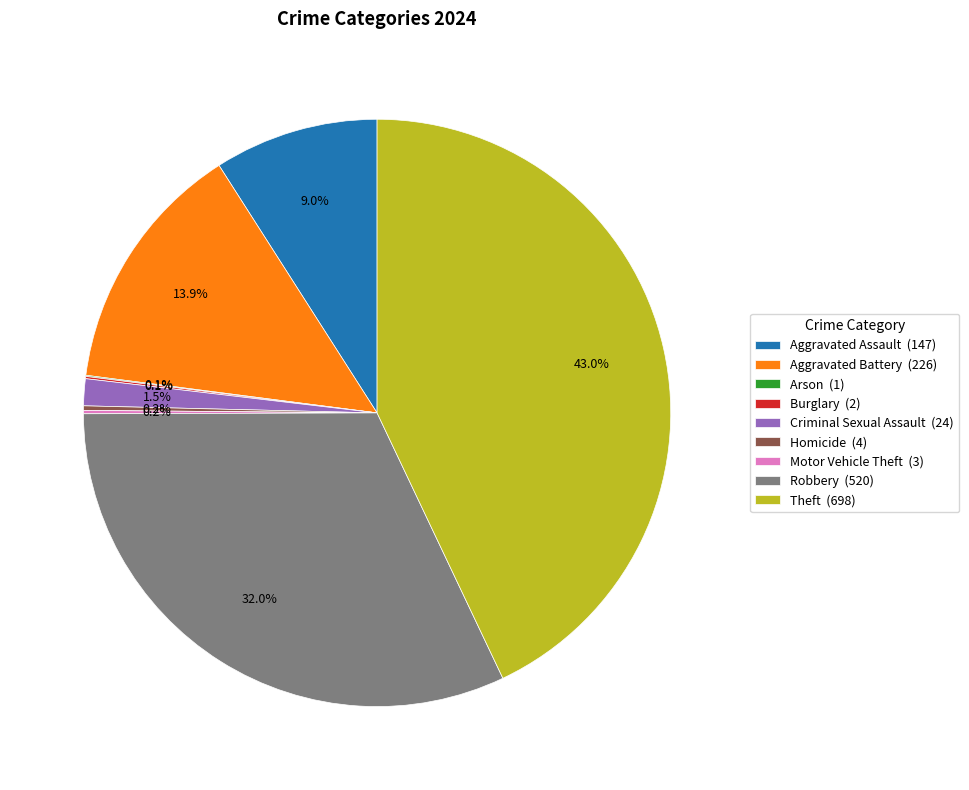

What percentage is NOT represented by Robbery (520)?

68.0%